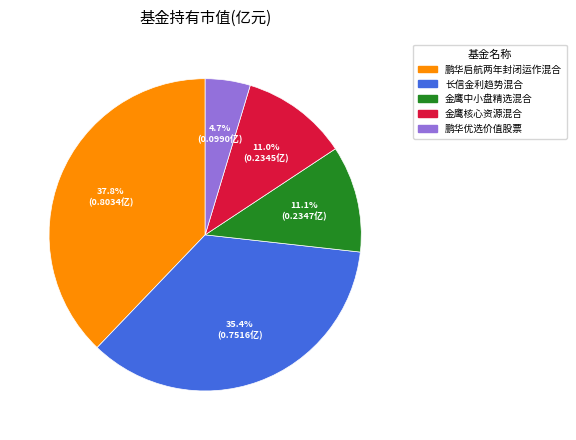

How many slices are in this pie chart?

5